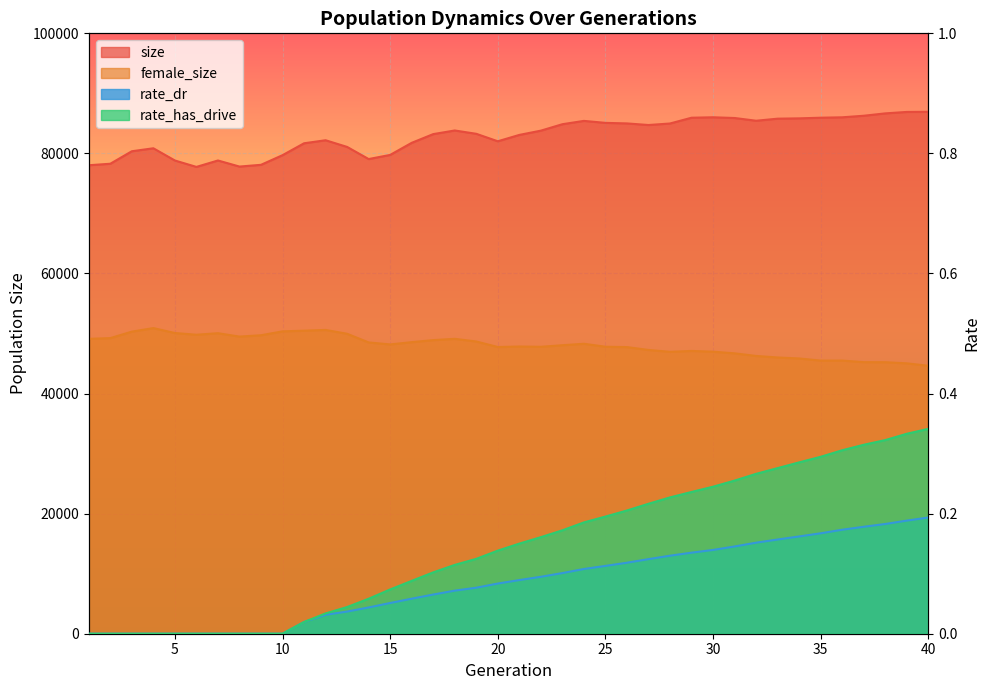

What is the highest value of the rate_has_drive series?

0.3